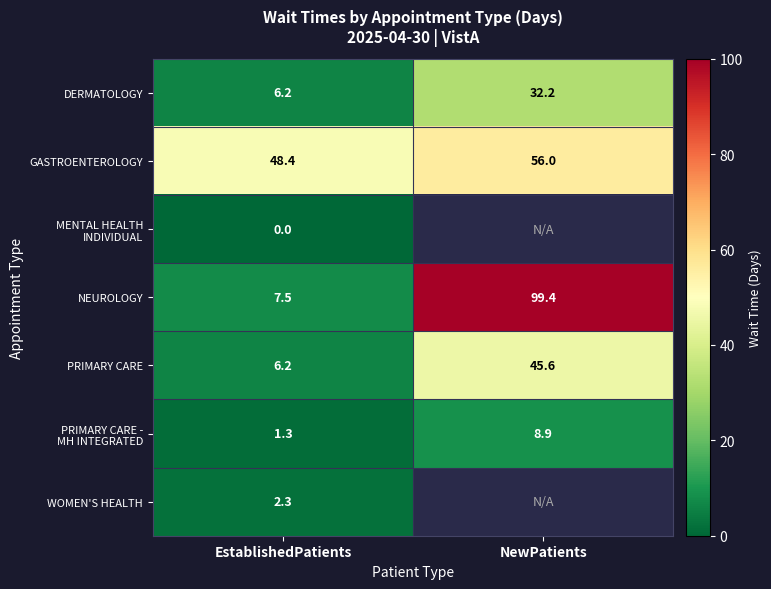

What is the sum of the PRIMARY CARE - MH INTEGRATED values at EstablishedPatients and NewPatients?

10.2